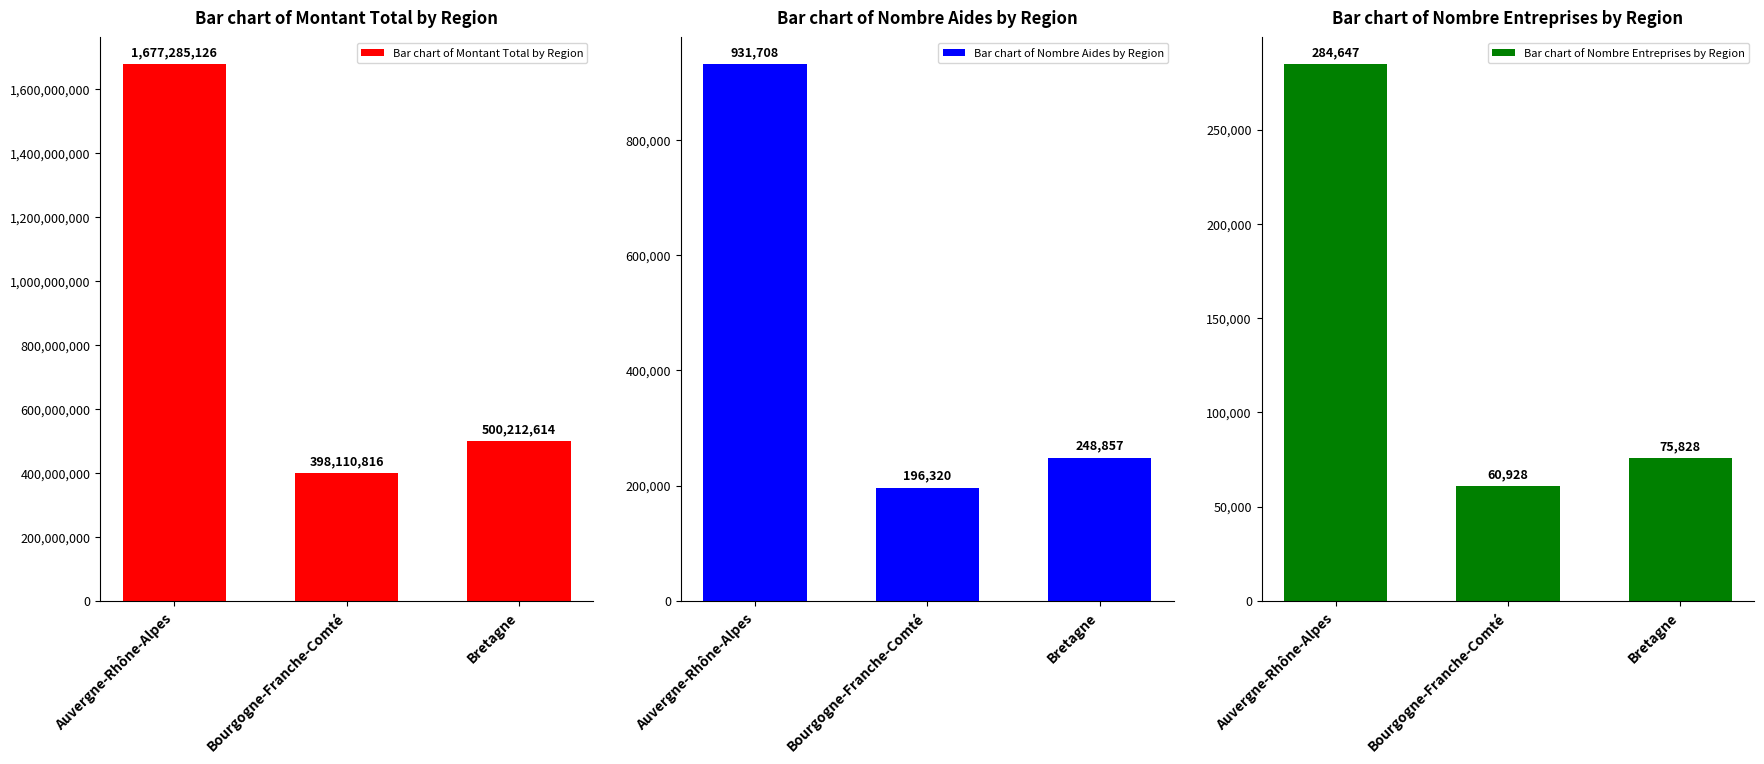

Is the value of Bar chart of Nombre Entreprises by Region at Auvergne-Rhône-Alpes greater than the value of Bar chart of Nombre Aides by Region at Bourgogne-Franche-Comté?

Yes